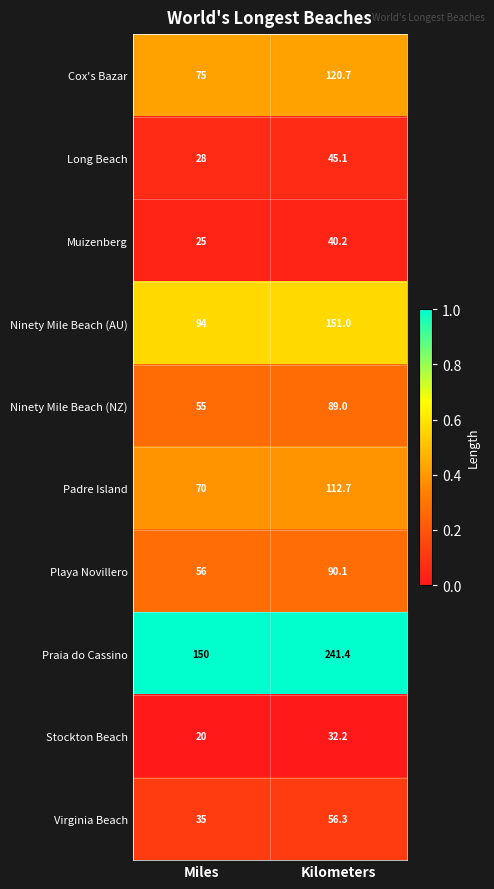

What is the total value across all series at Kilometers?

978.7